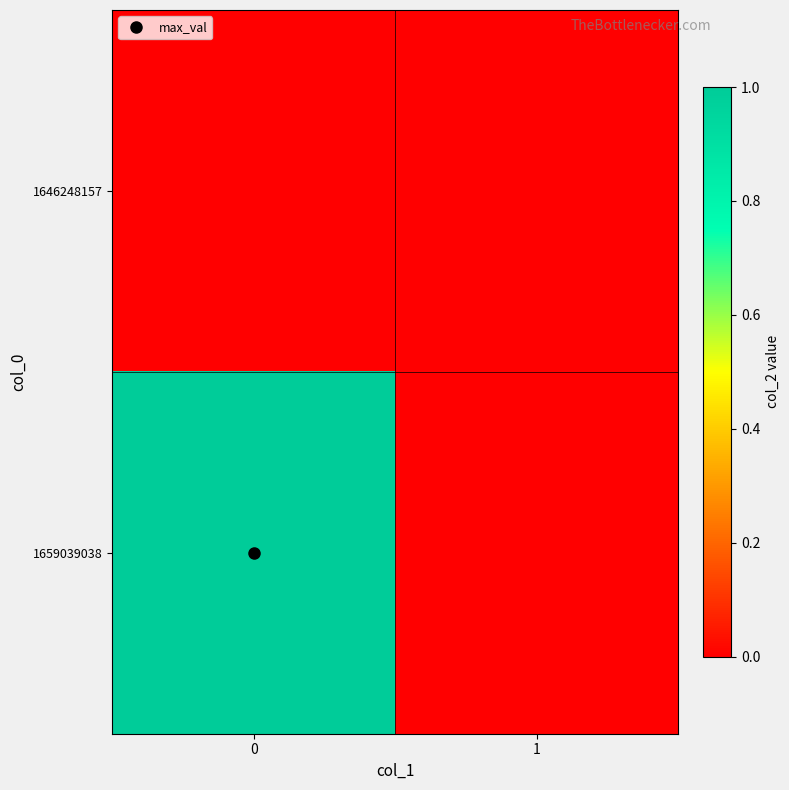

What is the maximum value shown in the chart?

1